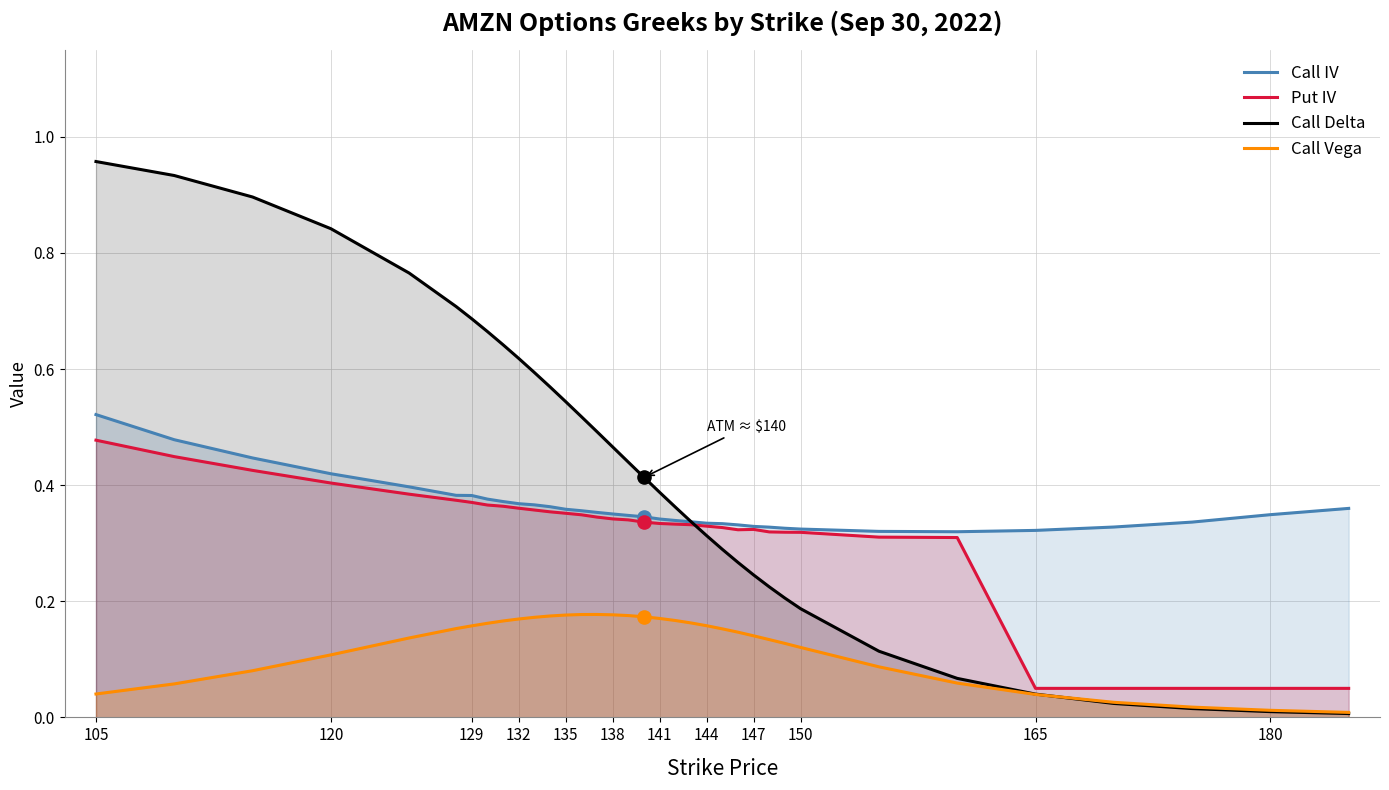

At how many categories does at least one series exceed 0?

35